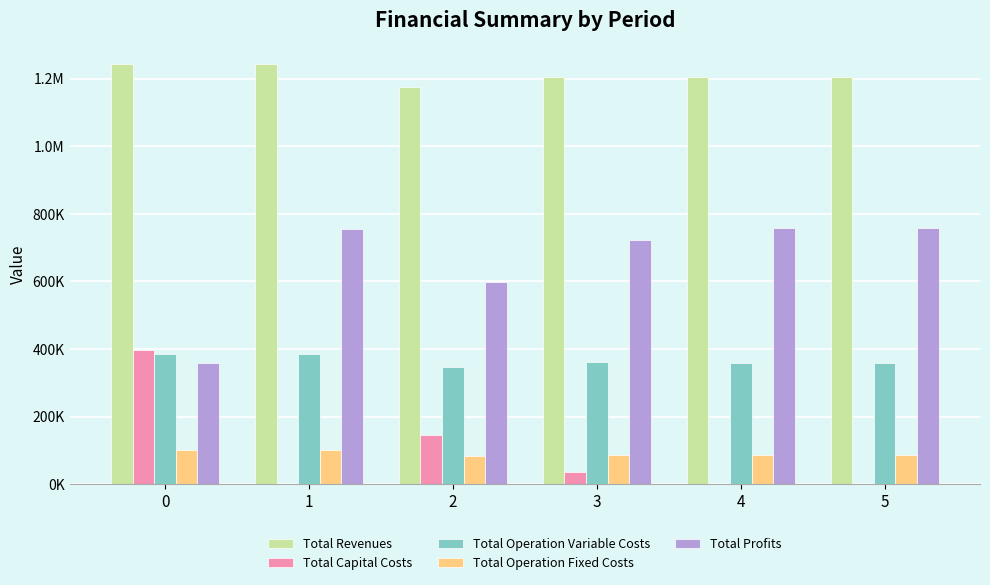

What are all the series names shown in the legend?

Total Revenues, Total Capital Costs, Total Operation Variable Costs, Total Operation Fixed Costs, Total Profits